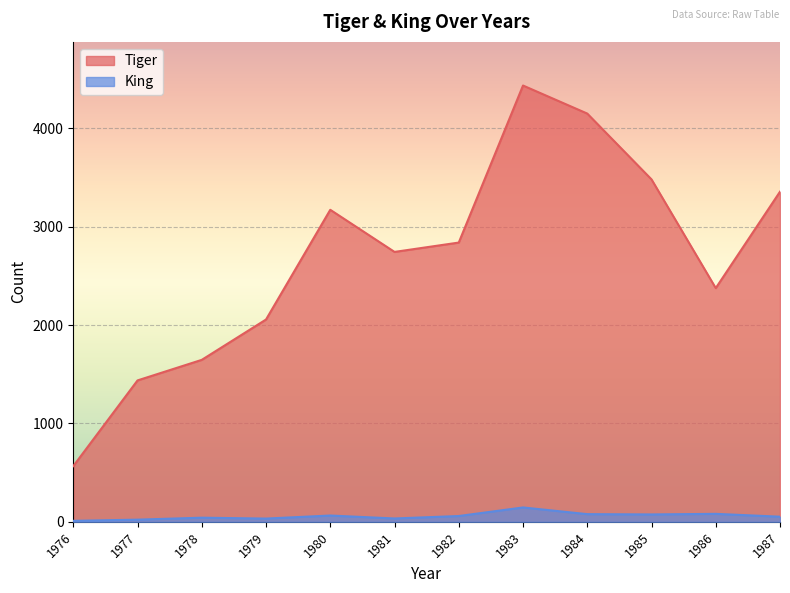

Rank the series by their maximum value, from highest to lowest.

Tiger, King